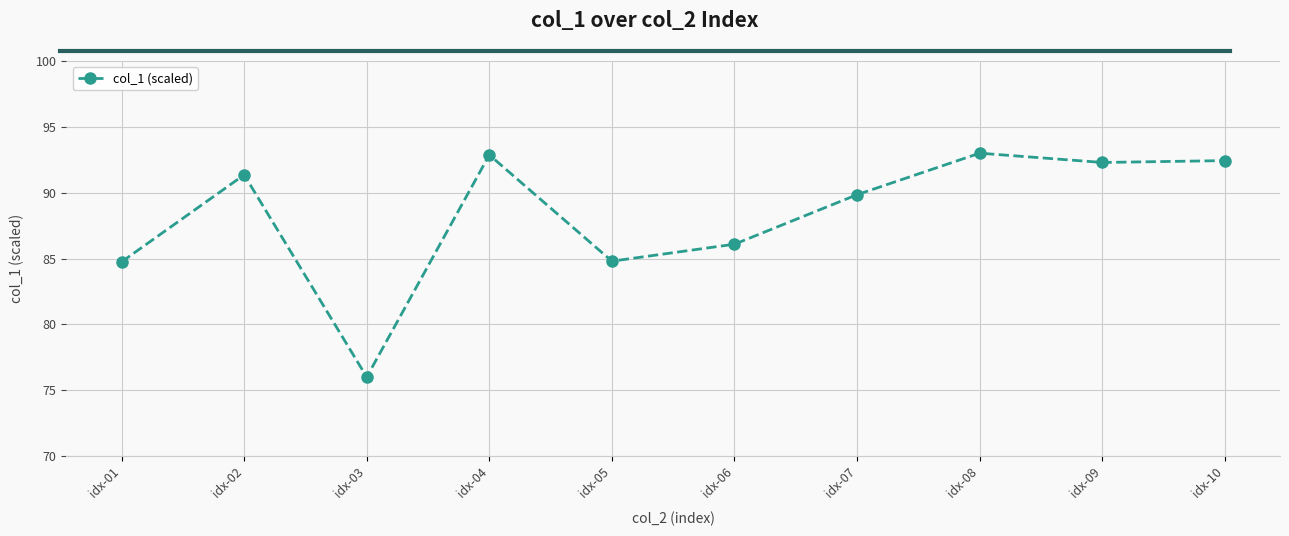

At which category does the data reach its first local valley?

idx-03